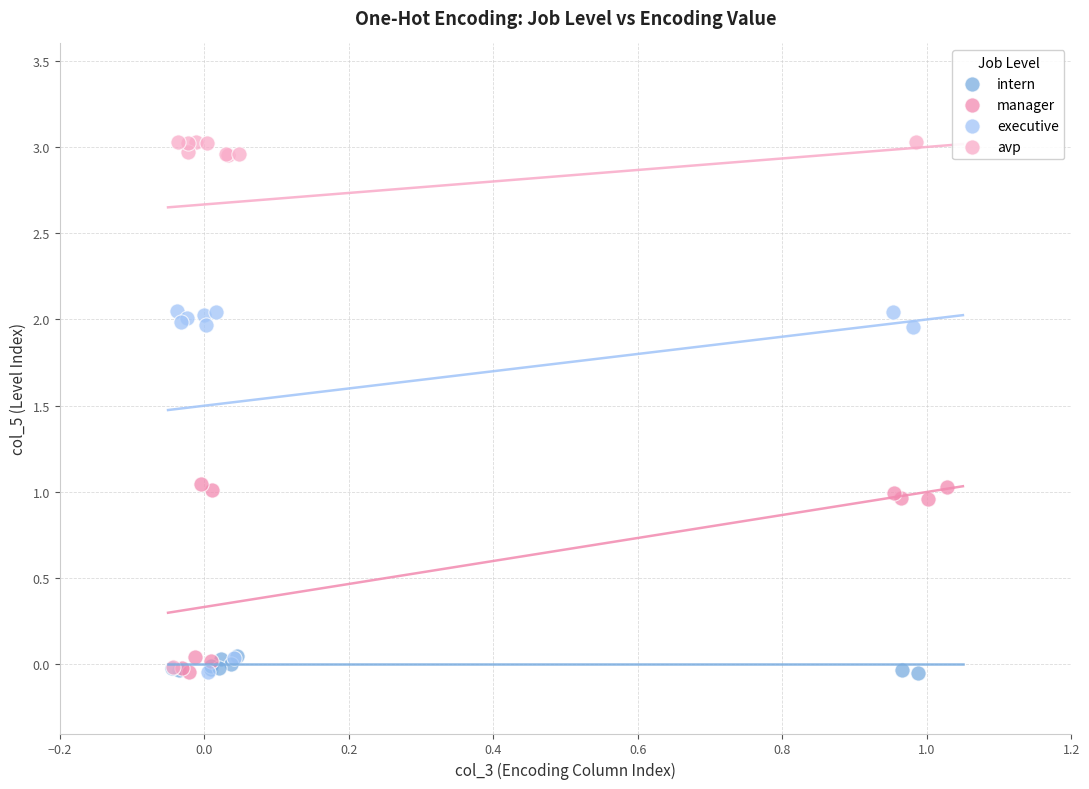

Which series reaches the maximum Y coordinate?

avp